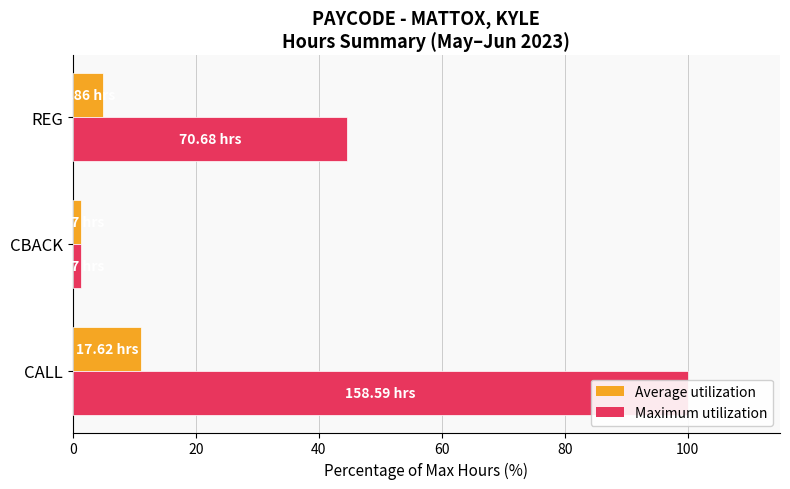

What is the total value across all series at CBACK?

2.6